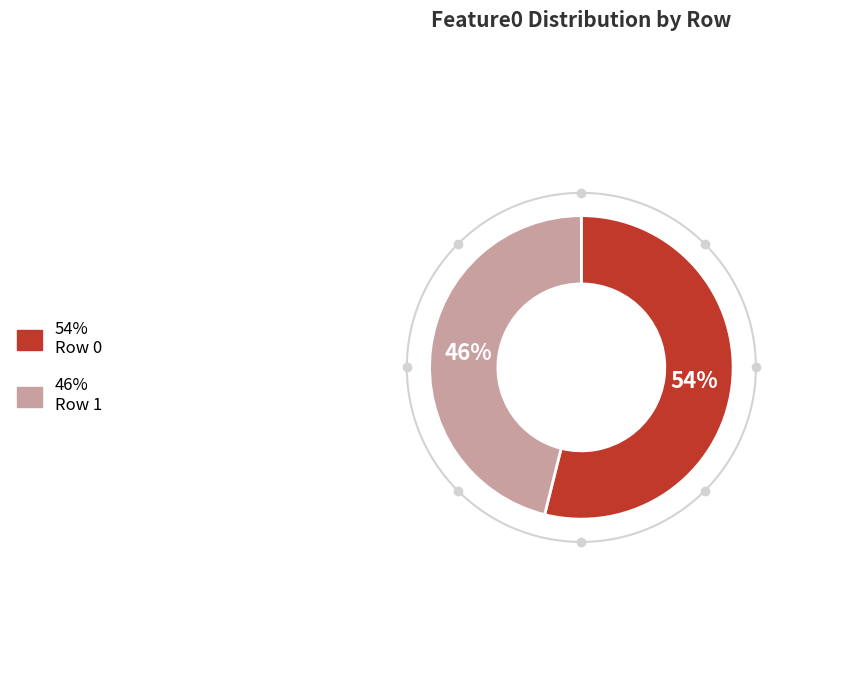

To the nearest percent, what is the difference between the largest and smallest slice percentages?

8%